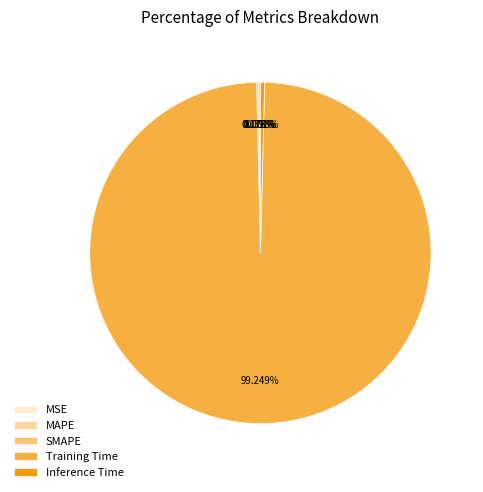

Is it true that Inference Time is 0% of the pie?

True